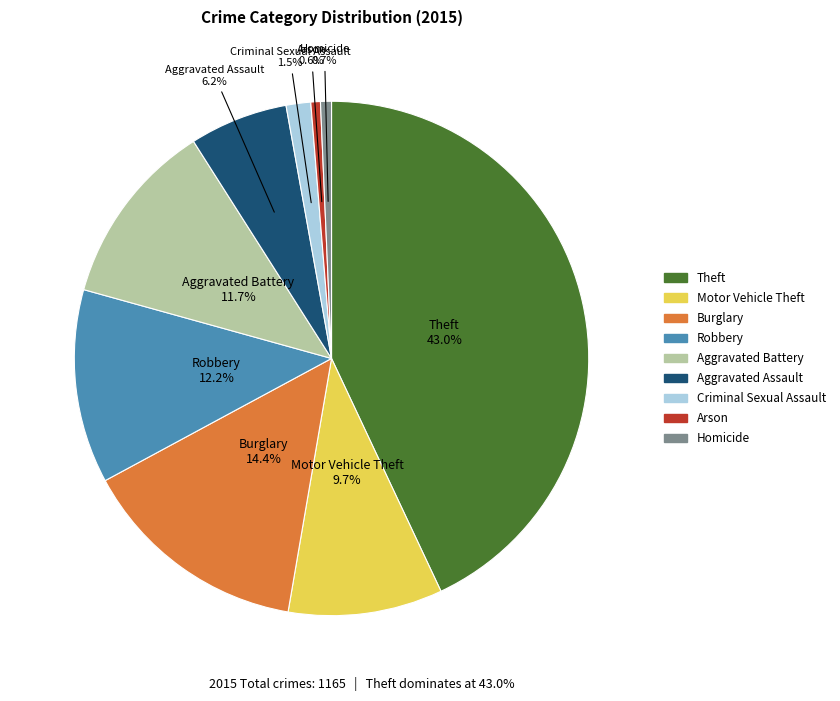

What percentage is the Theft slice, to the nearest percent?

43%